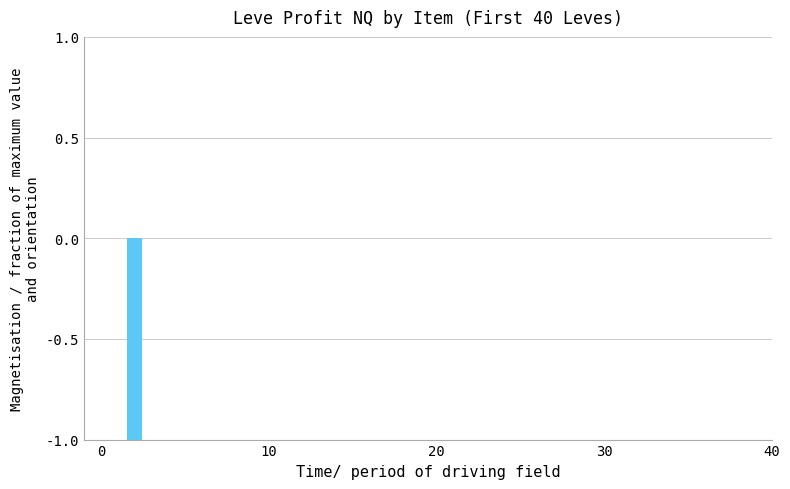

What is the sum of all values?

-1.0